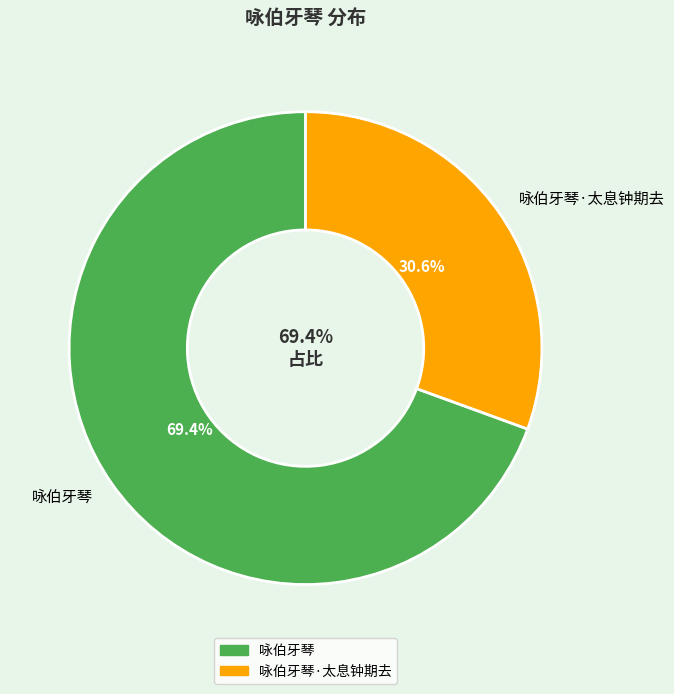

How many segments does this pie chart have?

2